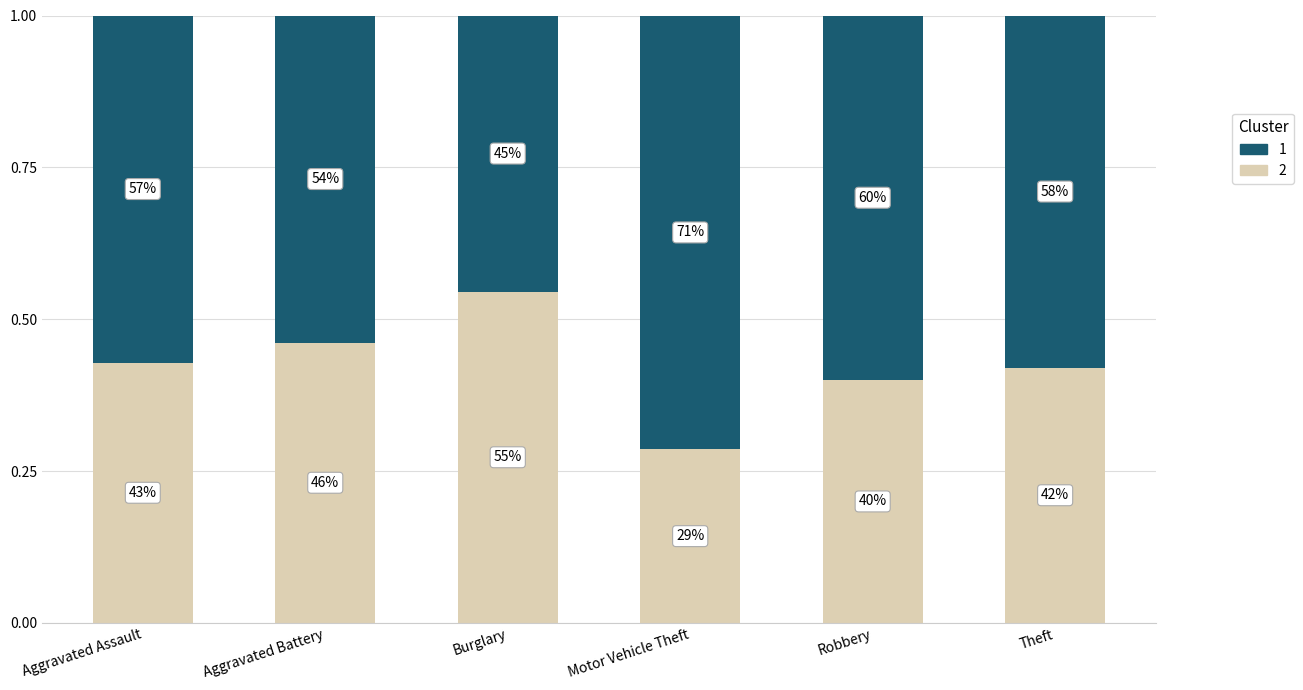

What position from the left is Motor Vehicle Theft?

4